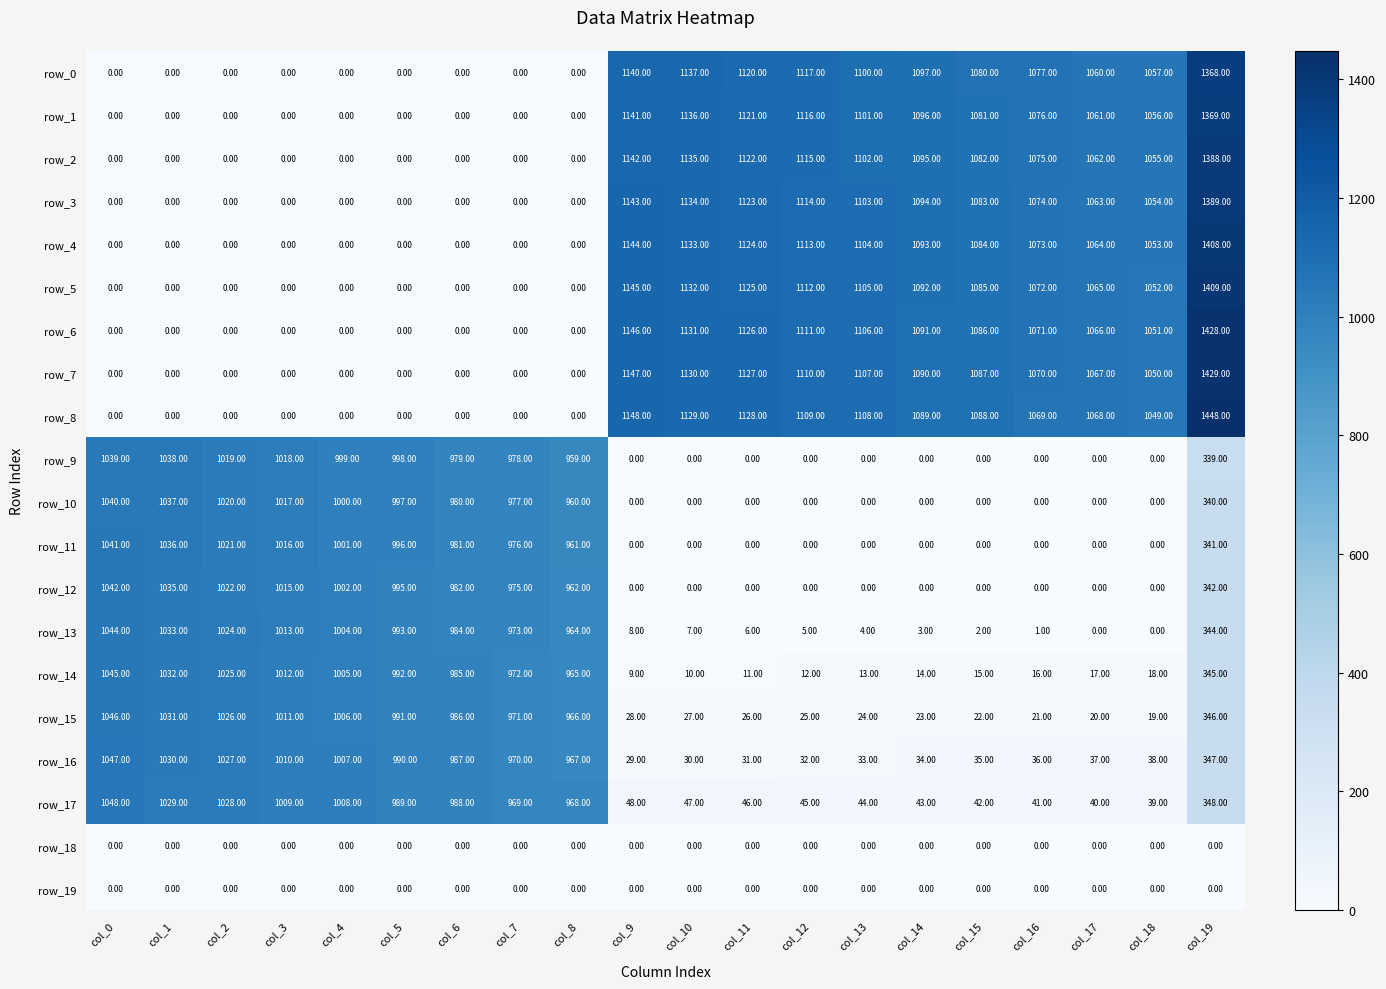

What is the sum of all row_0 values?

12353